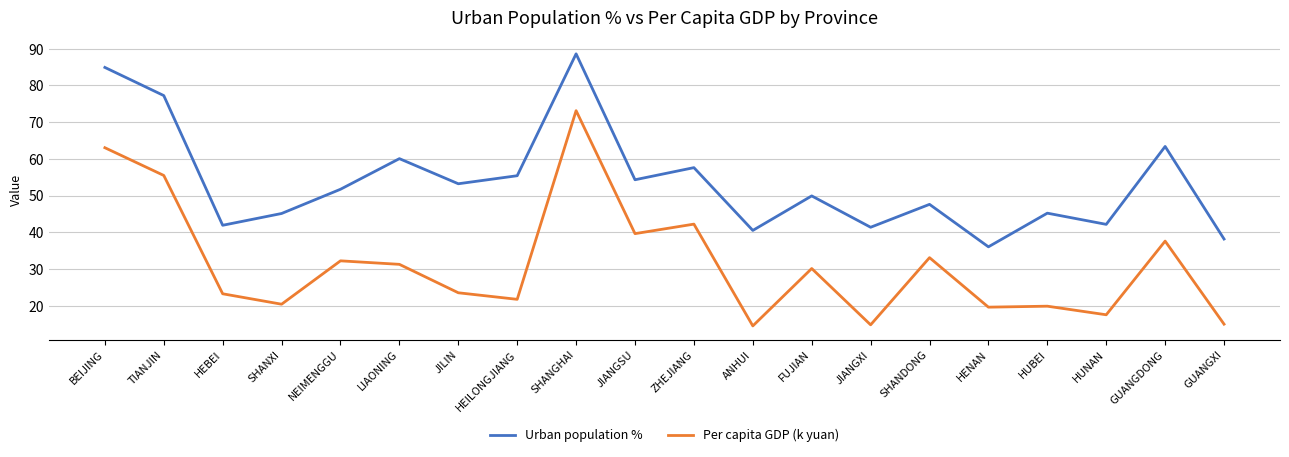

Is it true that Per capita GDP (k yuan) equals 15.0 at GUANGXI?

True